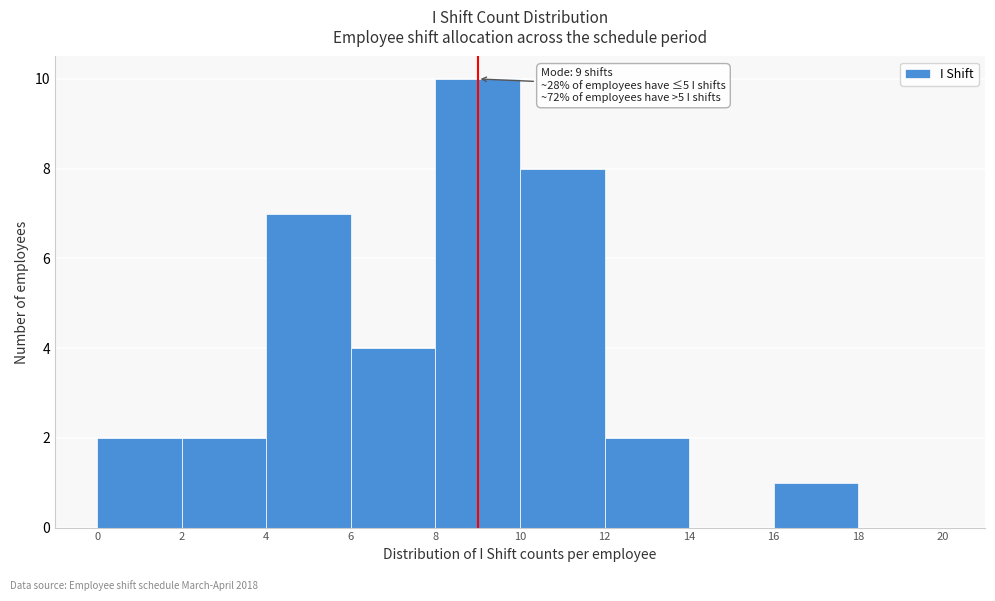

Which range on the x-axis has the tallest bar?

8 to 10